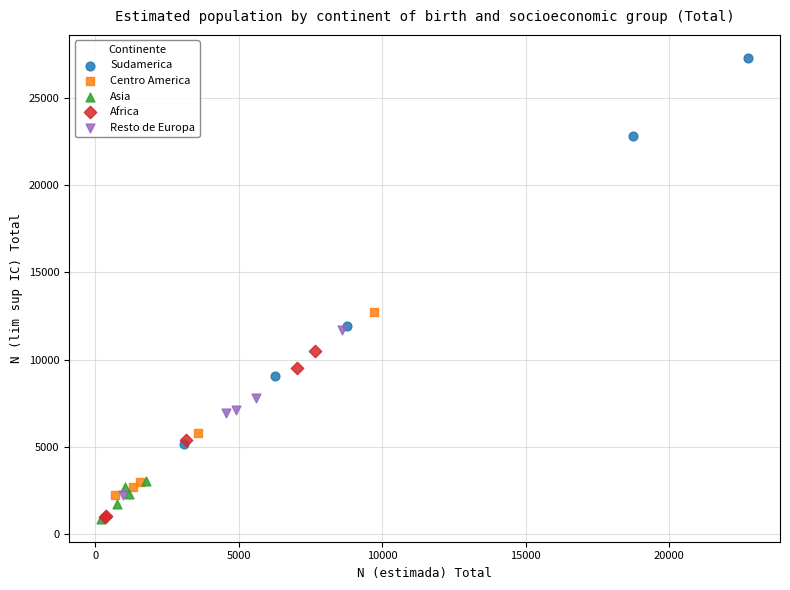

Which series has the widest spread of Y values?

Sudamerica